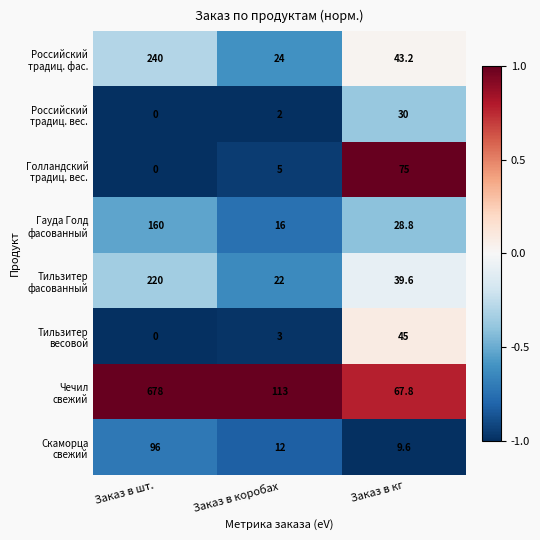

What is the total value across all series at Заказ в коробах?

197.0